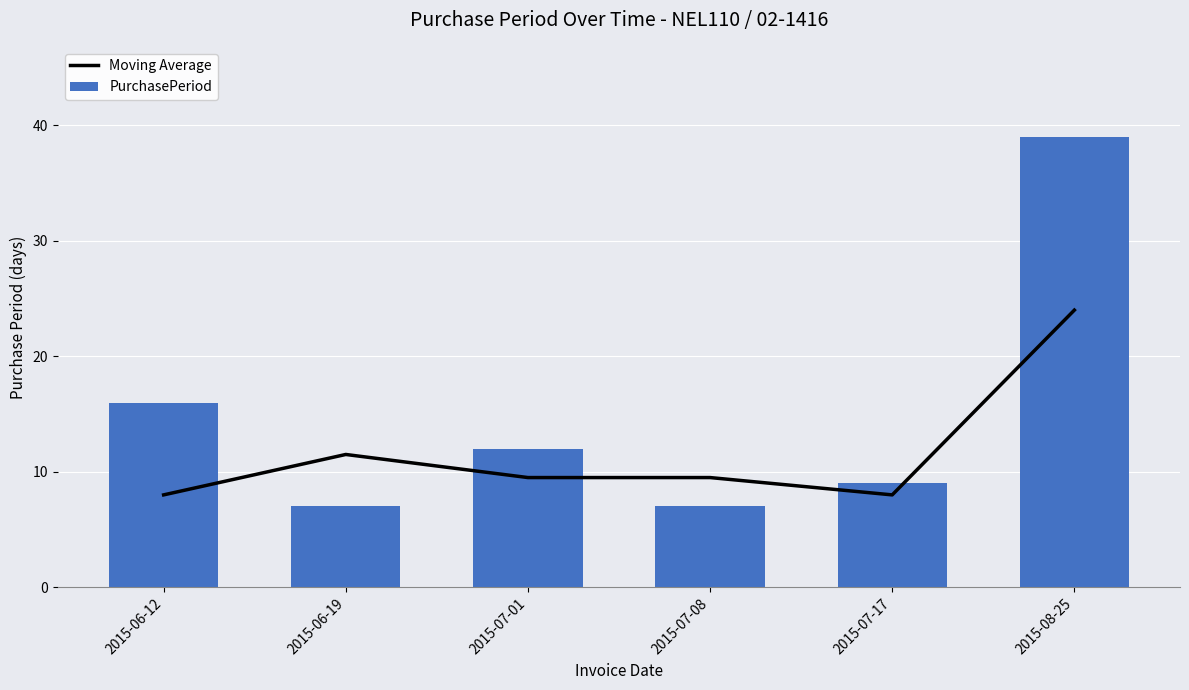

What are all the series names shown in the legend?

Moving Average, PurchasePeriod